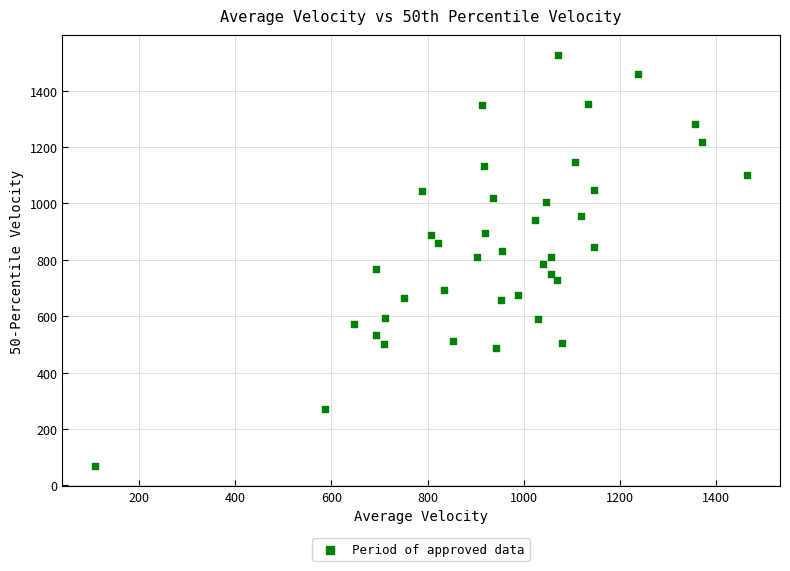

What is the range of X values (max minus min)?

1355.8